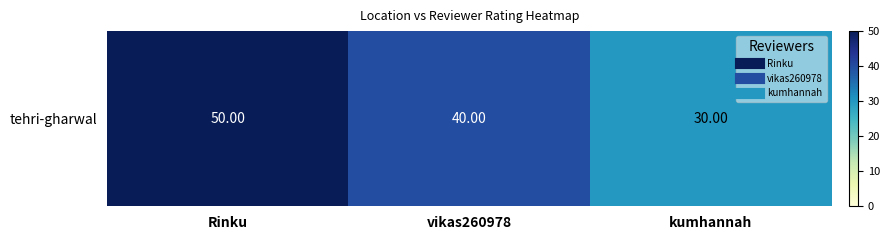

The value at vikas260978 is 69. True or false?

False